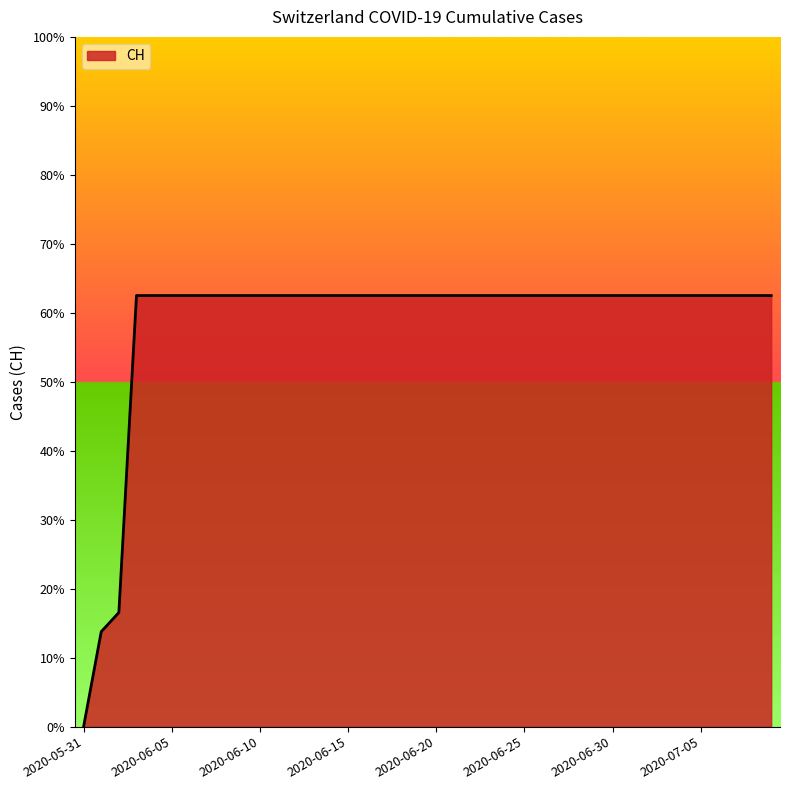

Does the chart display data point markers on the line(s)?

No